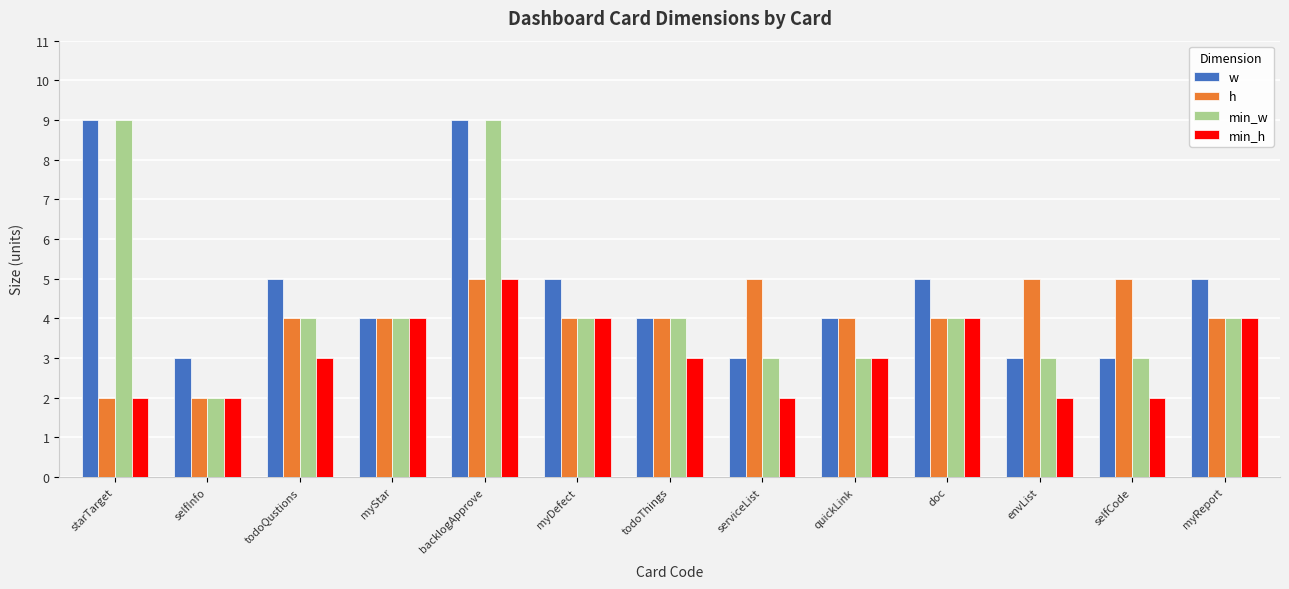

True or false: min_w has a value of 7 at myDefect.

False